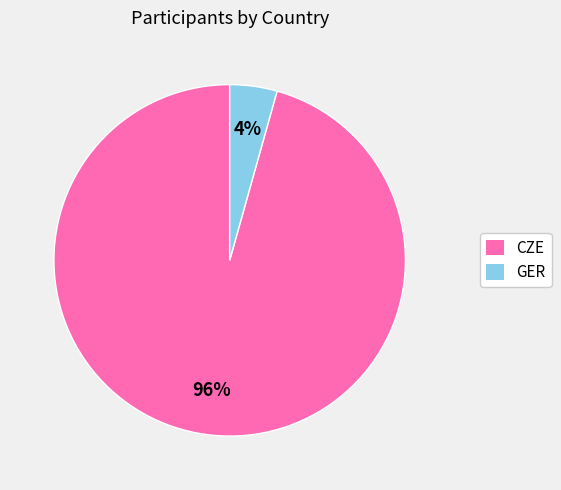

Does CZE account for over 50% of the chart?

Yes